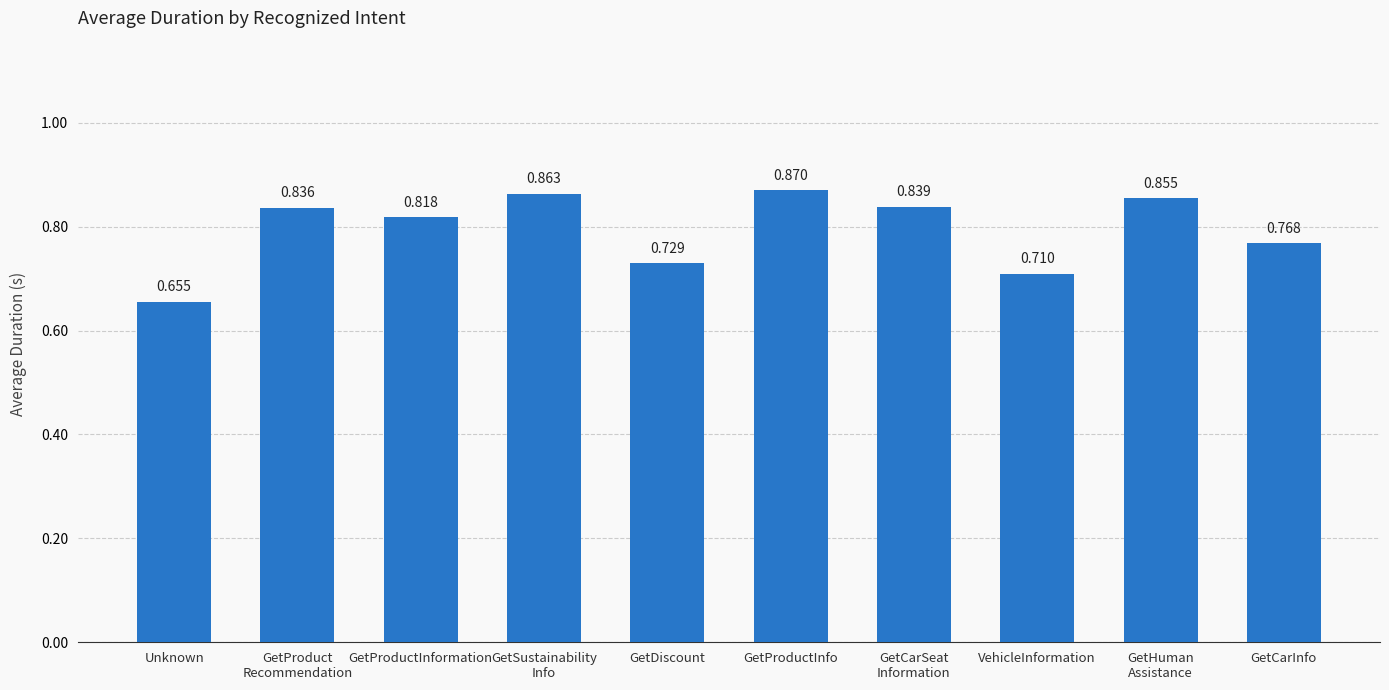

How many values are between 0 and 1?

10